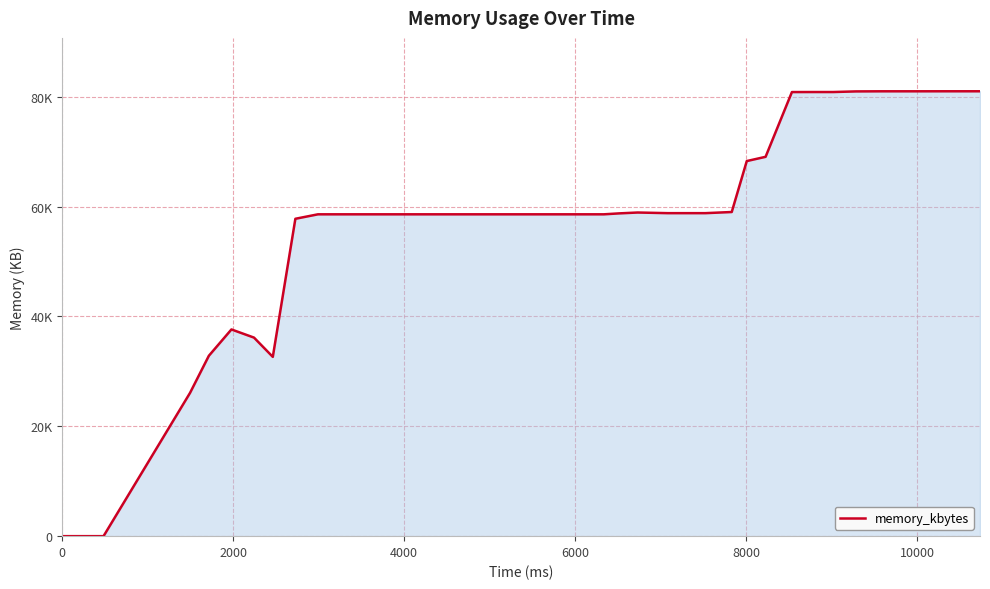

Does the chart display data point markers on the line(s)?

No